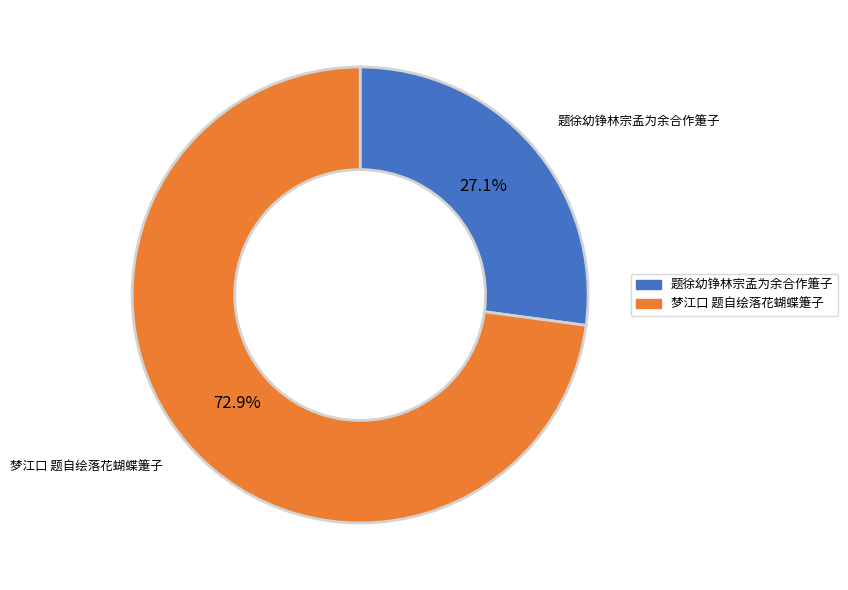

How many slices are in this pie chart?

2